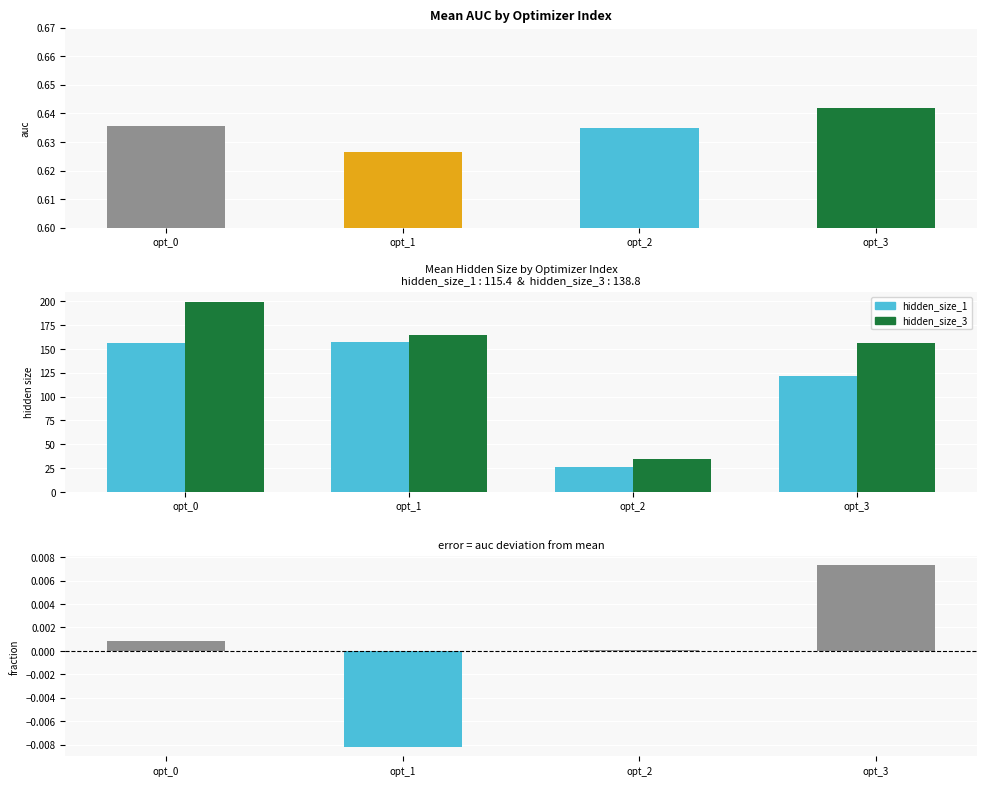

The value of hidden_size_3 at opt_0 is 87.9. True or false?

False